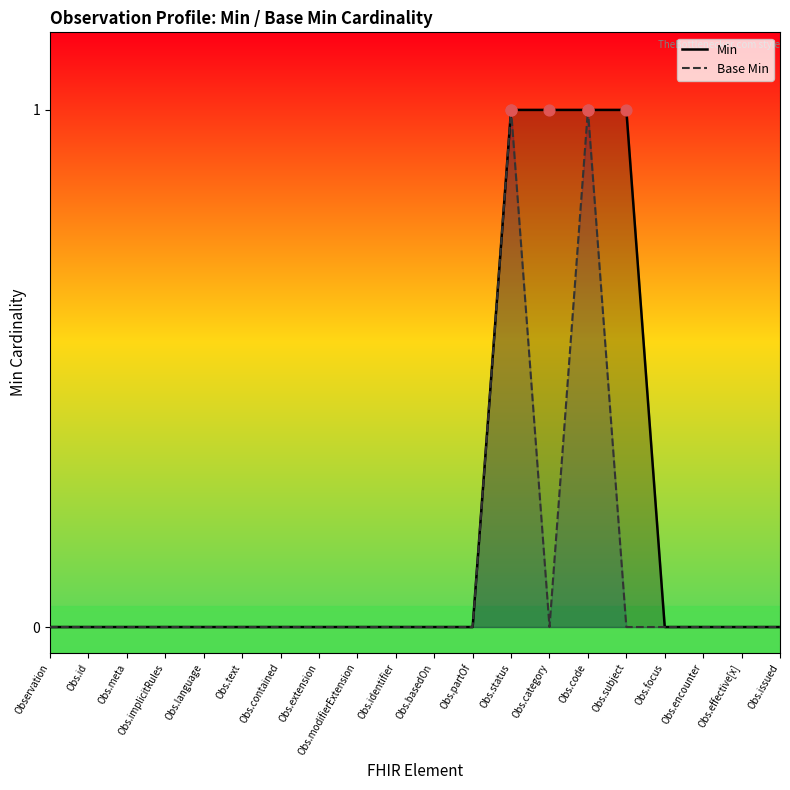

What are all the series names shown in the legend?

Min, Base Min